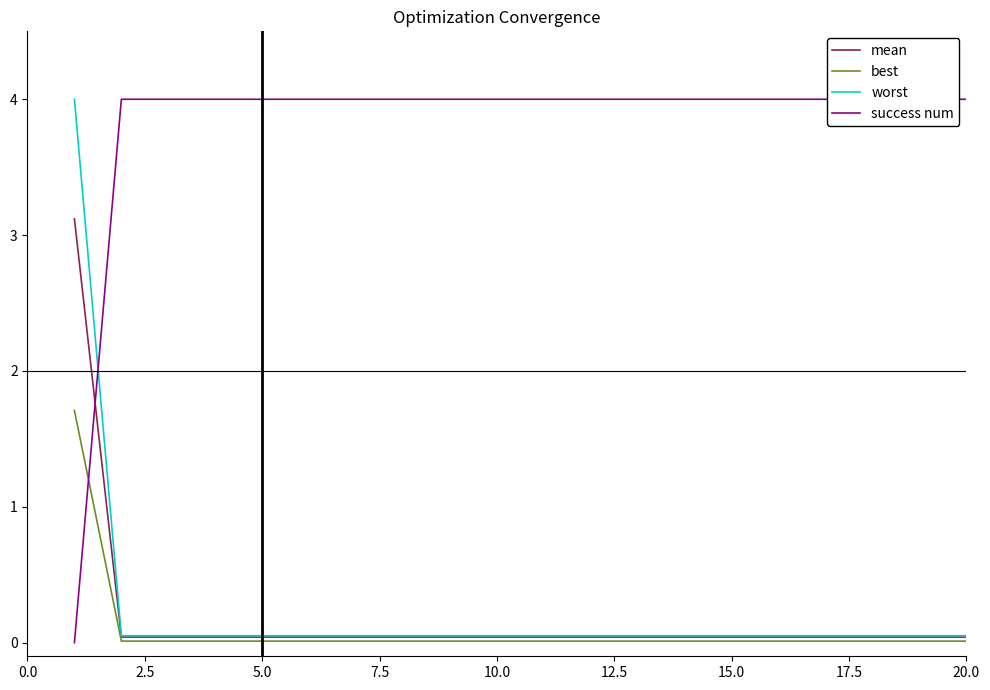

What is the total value across all series at 9?

4.1